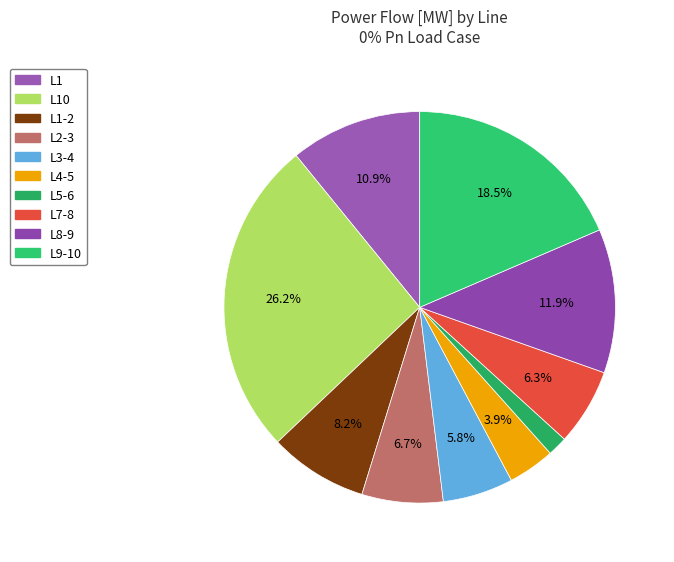

To the nearest percent, what portion does L7-8 represent?

6%